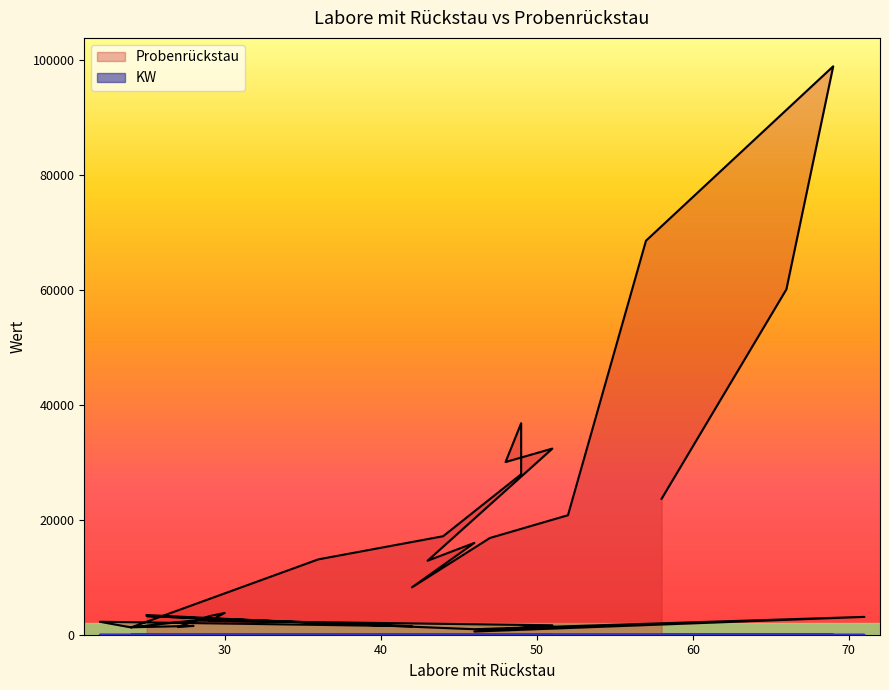

What is the sum of all Probenrückstau values?

519763